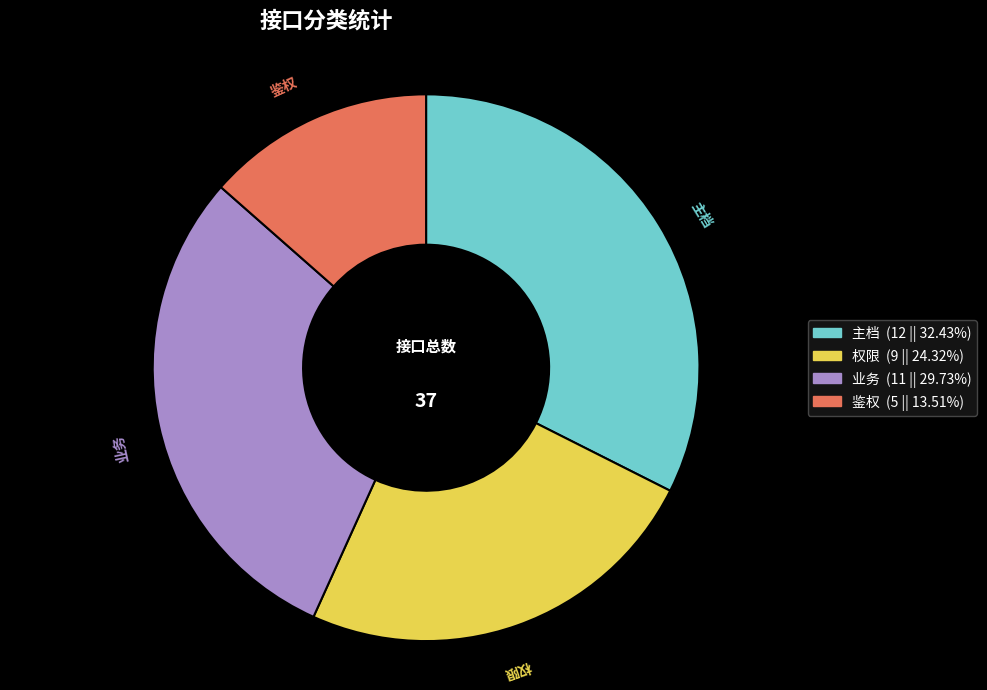

Which category has the smallest portion of the pie?

鉴权